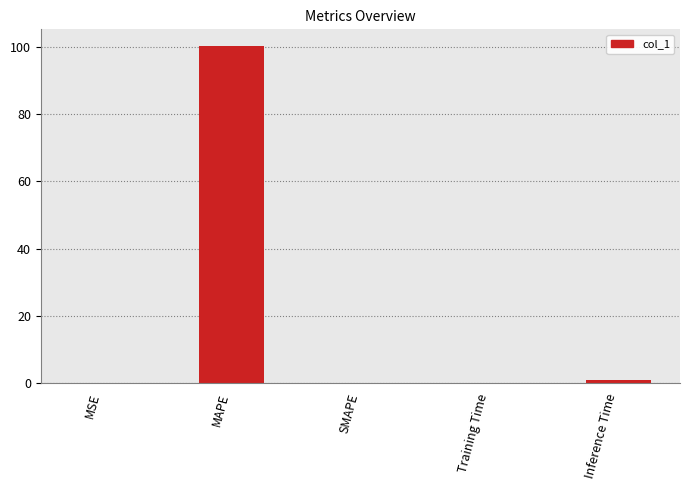

True or false: the data shows 100.2 at MAPE.

True